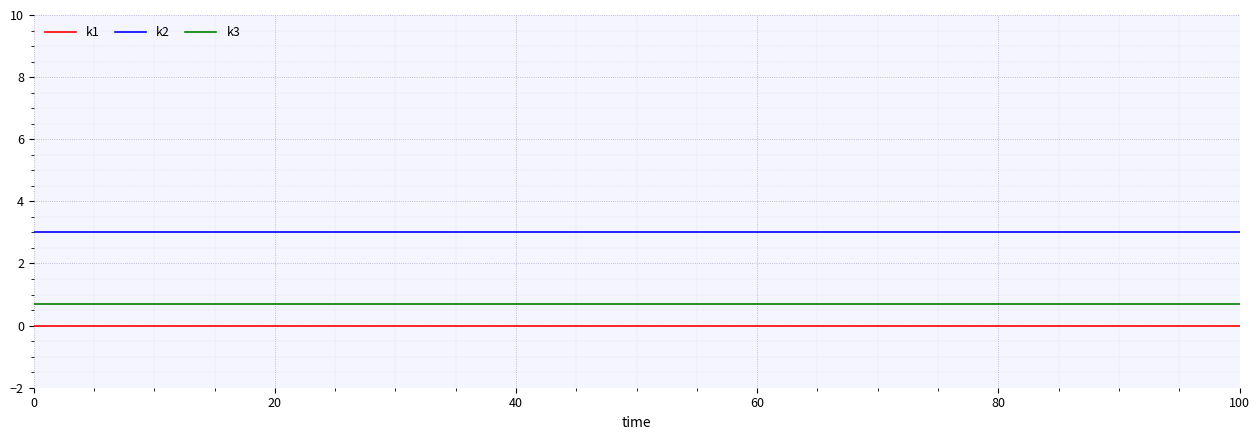

Which series has the largest total across all categories?

k2